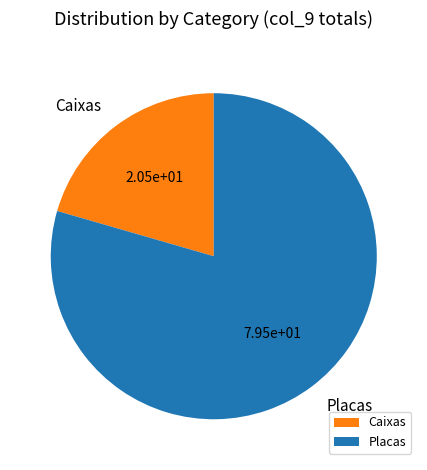

Is the sum of Caixas and Placas greater than half?

Yes